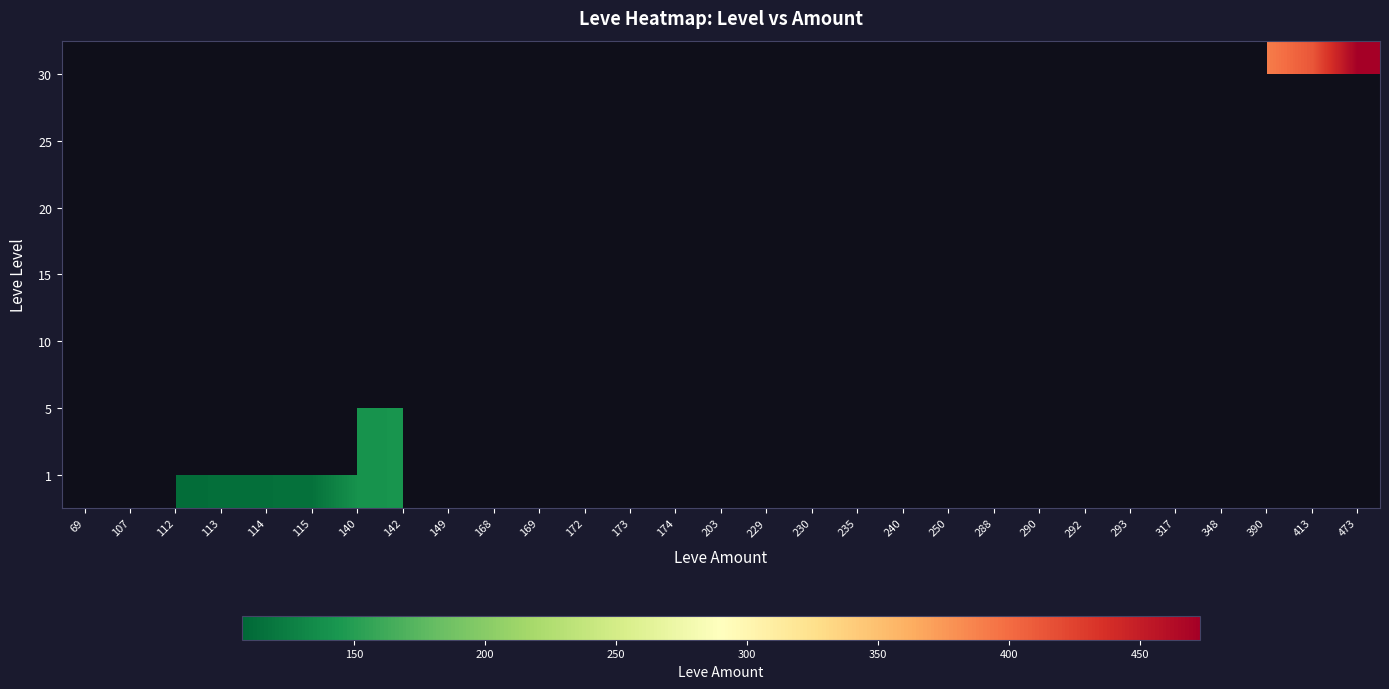

Which has a higher value, 113 or 230?

230